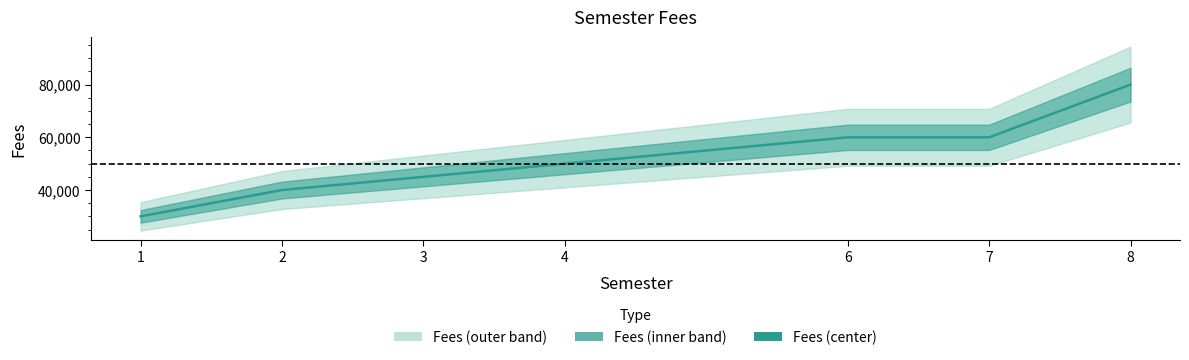

At which label is the value closest to 55000?

4